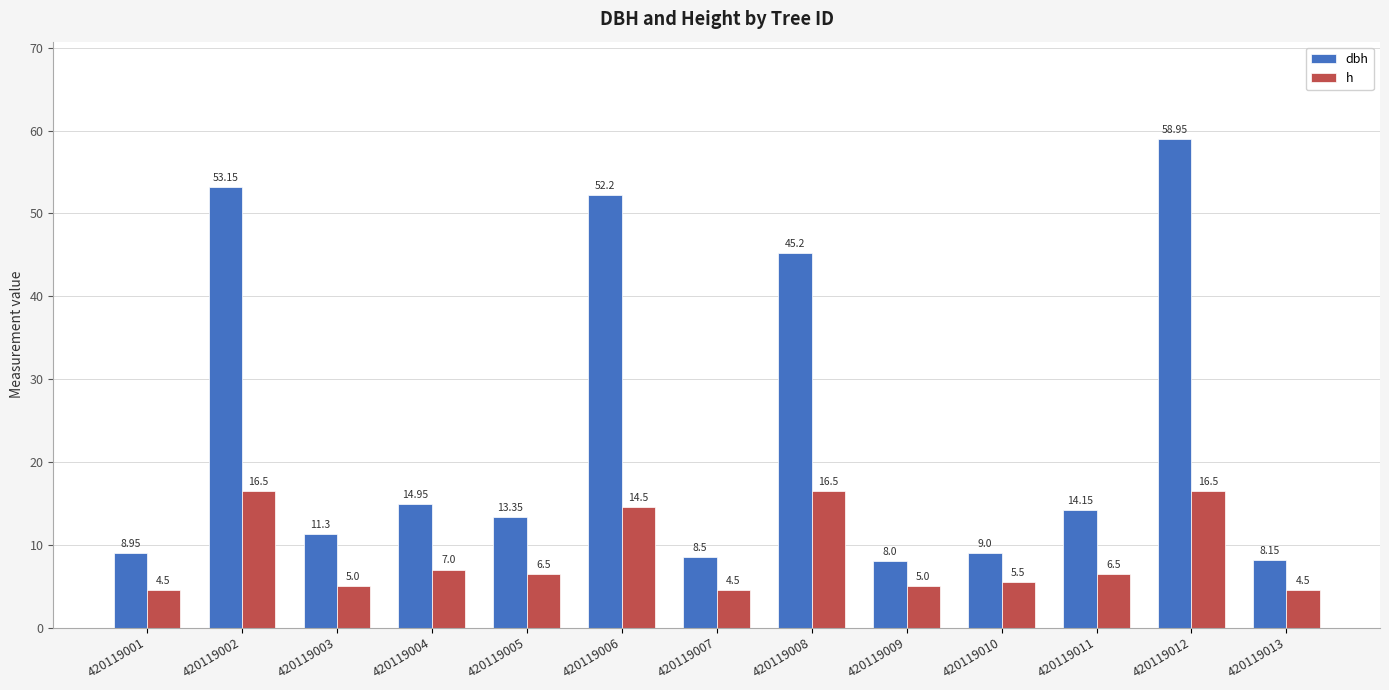

At which label does dbh first exceed 13?

420119002